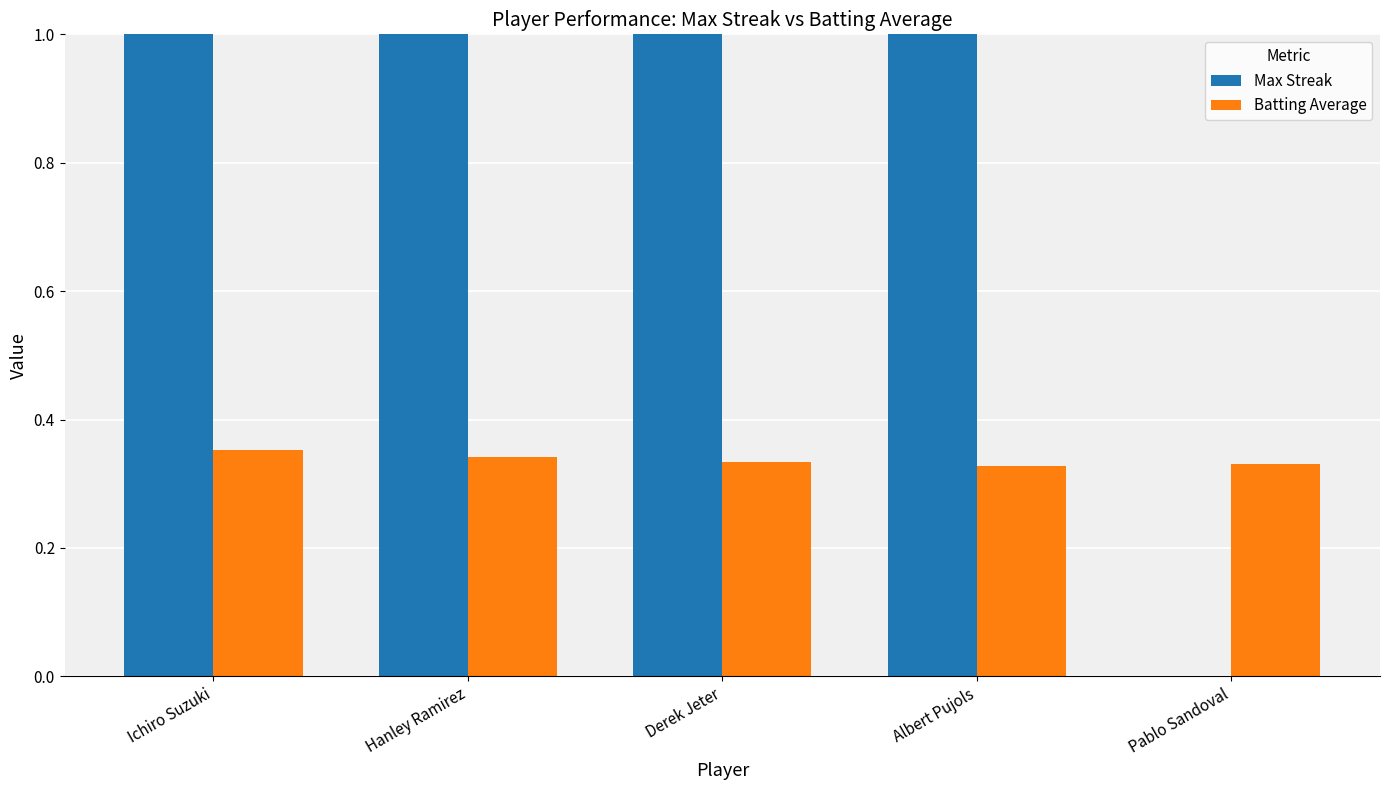

Rank the series by their maximum value, from lowest to highest.

Batting Average, Max Streak